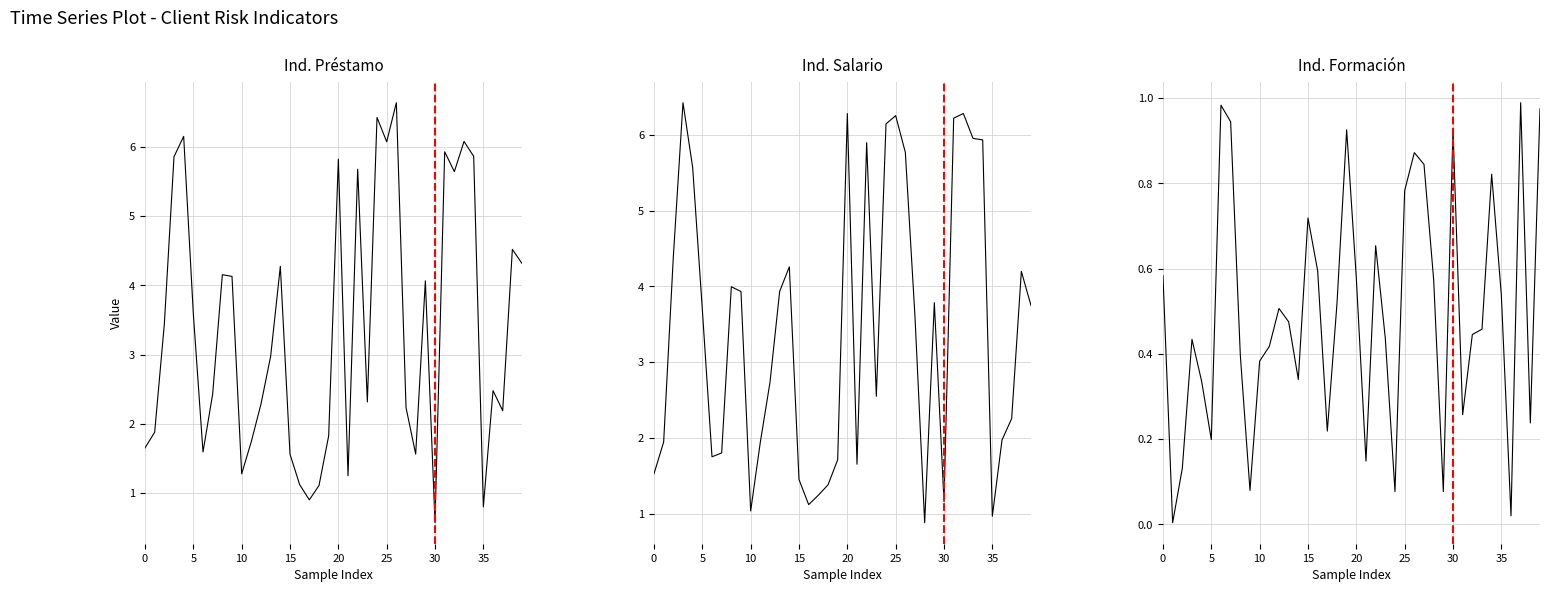

What is the greatest value displayed?

6.6